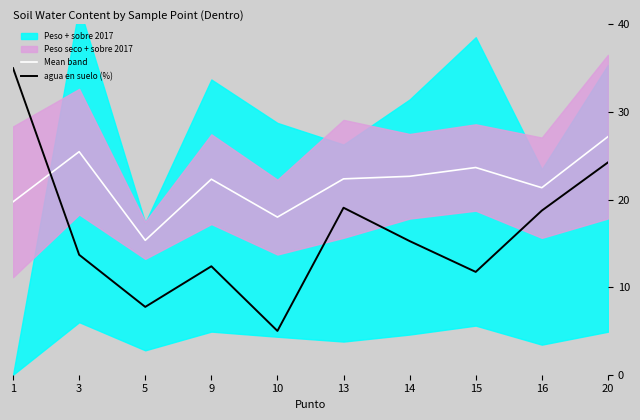

At 16, list the series in order from largest to smallest.

Mean band, agua en suelo (%)